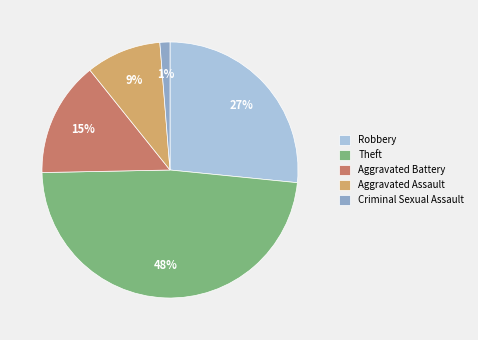

Which has a higher value, Criminal Sexual Assault or Robbery?

Robbery